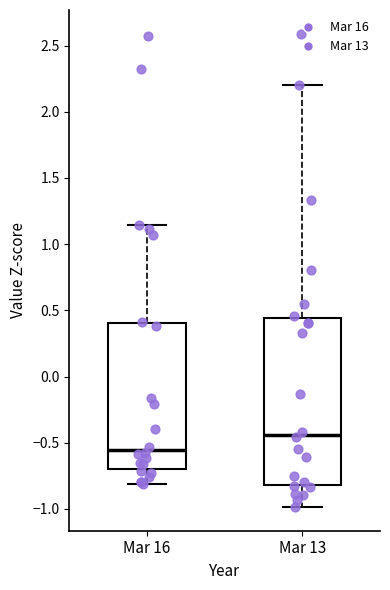

Reading left to right, transcribe this box plot: for each box, give where its median line is, the range the box spans, and where its two whiskers end, as read against the y-axis. The values are not printed on the chart, so give them approximately, as read against the axis.

Mar 16: median -0.55, box -0.70 to 0.40, whiskers -0.80 to 1.15
Mar 13: median -0.45, box -0.80 to 0.45, whiskers -1.00 to 2.20